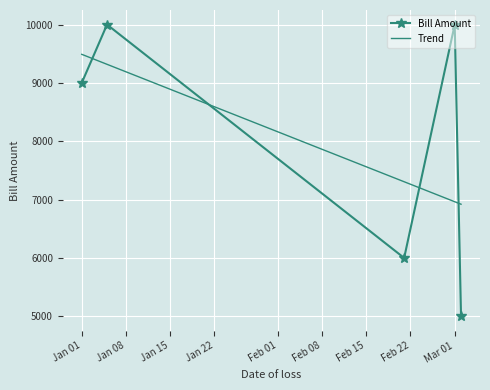

Reading left to right, transcribe all the data shown in this chart.

9000	10000	6000	10000	5000